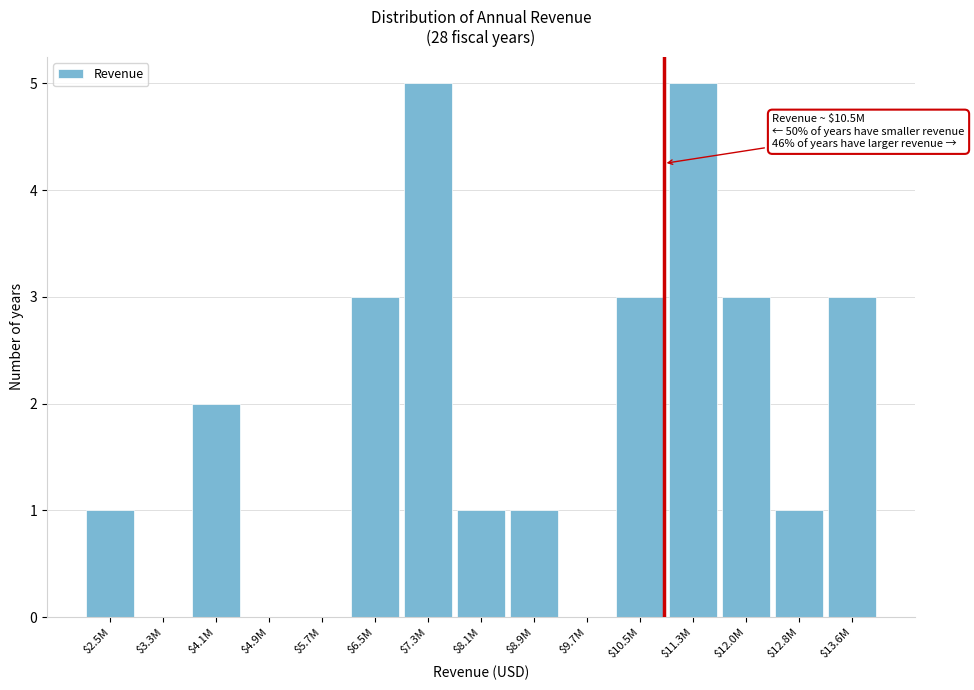

What is the sum of all values?

28